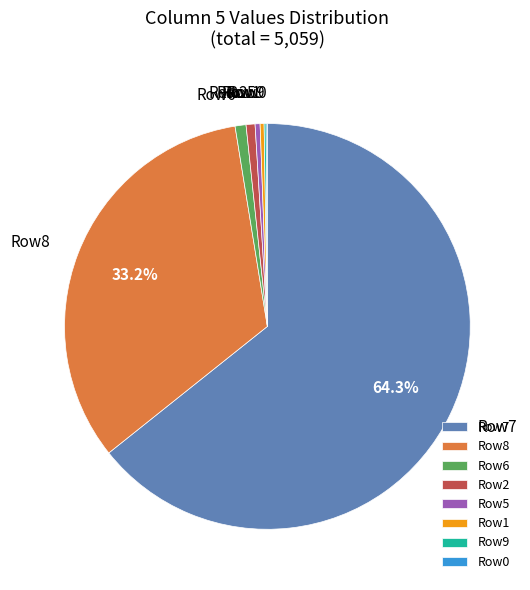

Which category has the biggest portion of the pie?

Row7